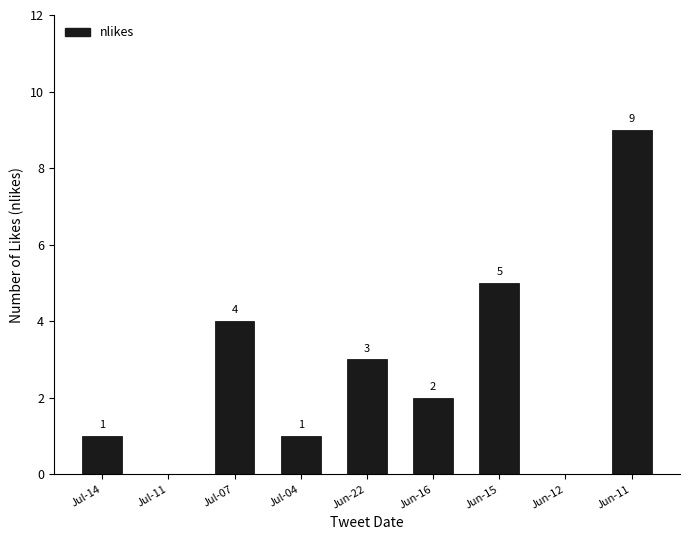

What is the greatest value displayed?

9